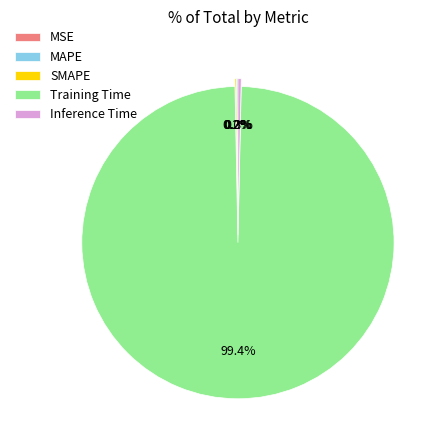

The Inference Time slice represents 0% of the pie. True or false?

True